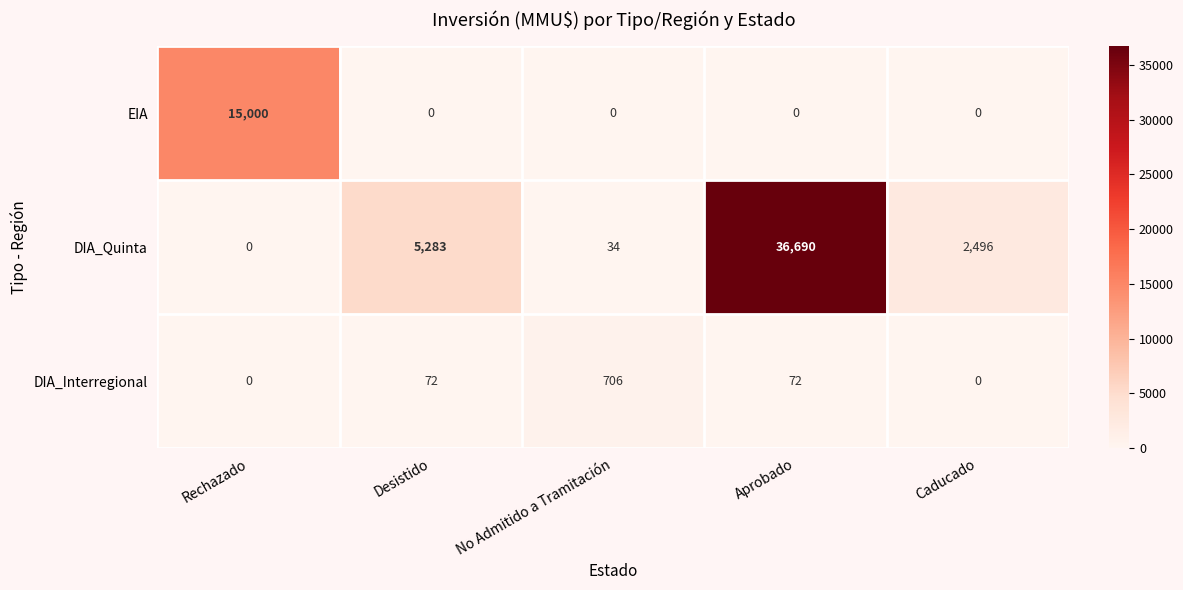

Which series has the largest total across all categories?

DIA_Quinta